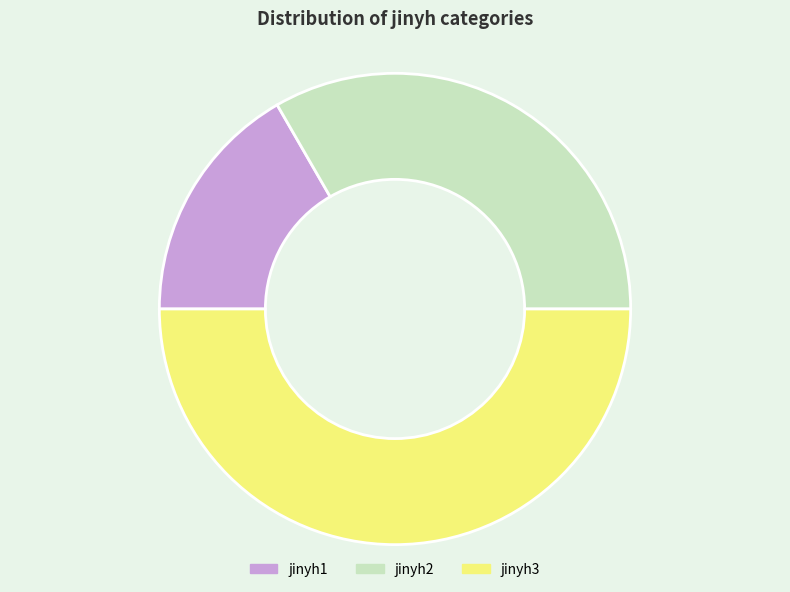

Rank the categories by value from highest to lowest.

jinyh3, jinyh2, jinyh1